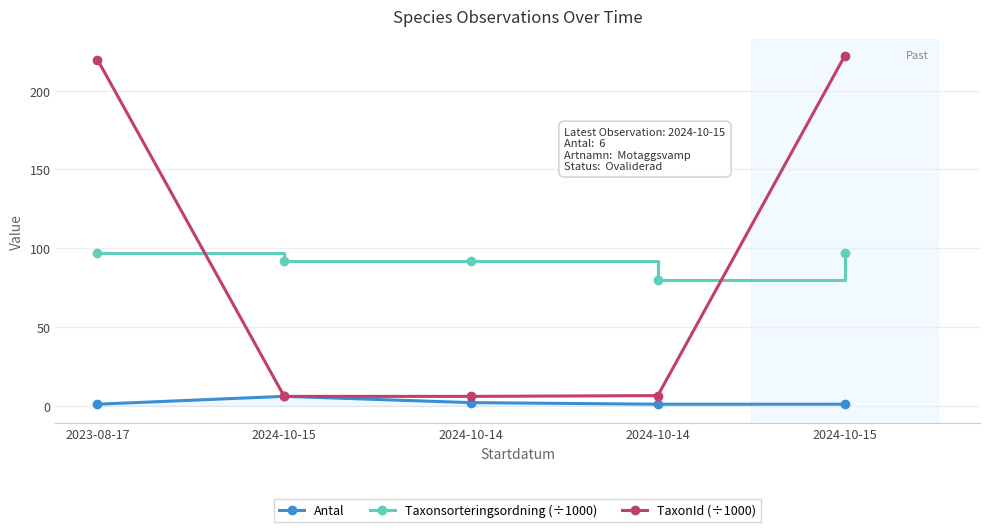

How many data points in TaxonId (÷1000) are above 6?

3